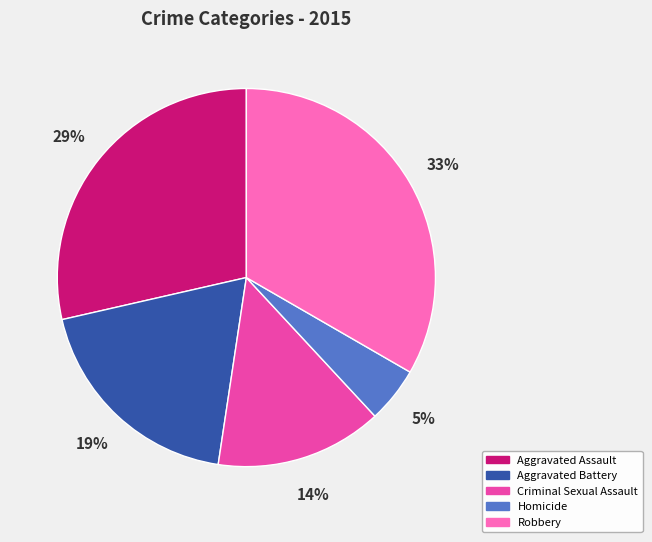

To the nearest percent, what percentage of the pie is Aggravated Battery?

19%